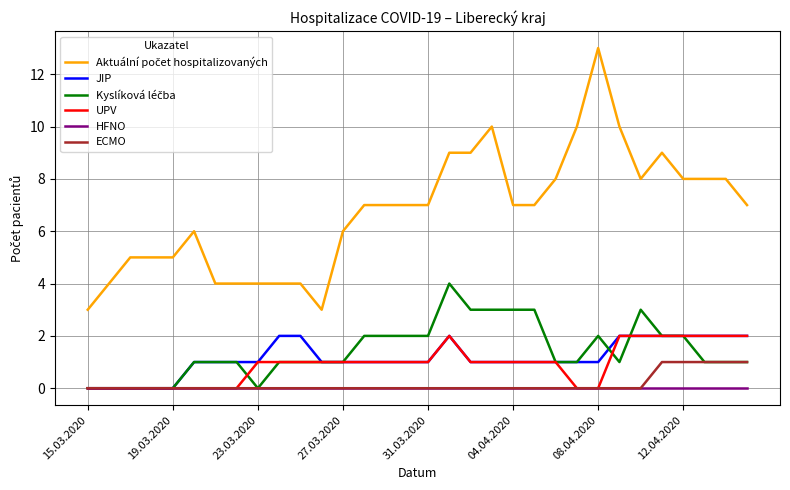

What is the greatest value displayed?

13